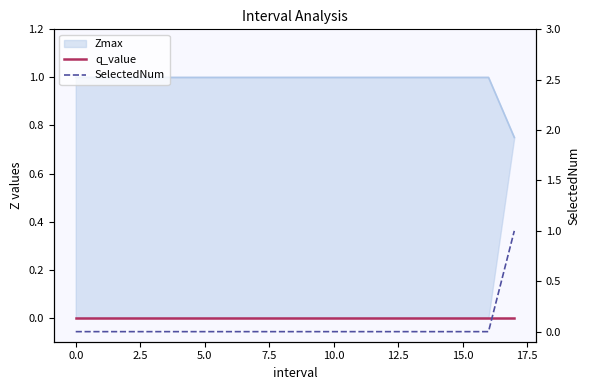

Which series has the widest spread of values?

SelectedNum